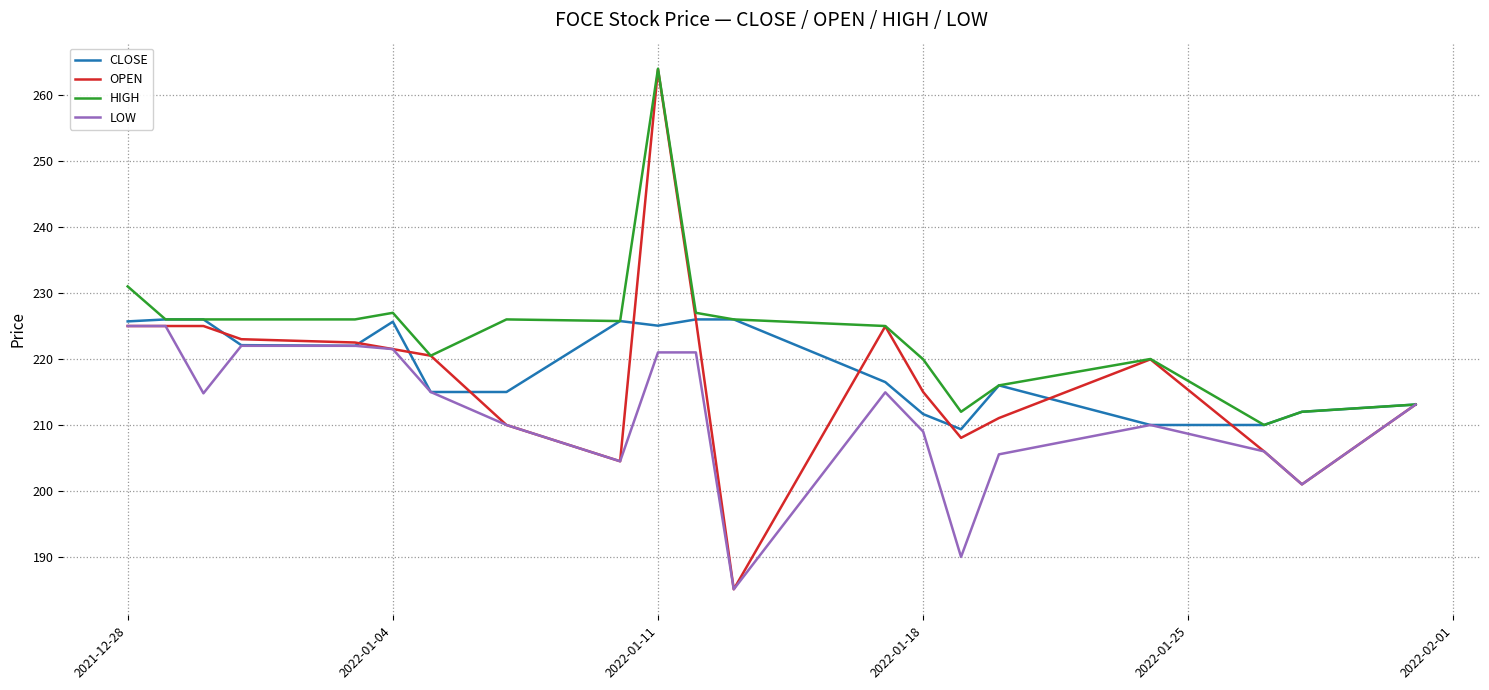

Which series has the widest spread of values?

OPEN